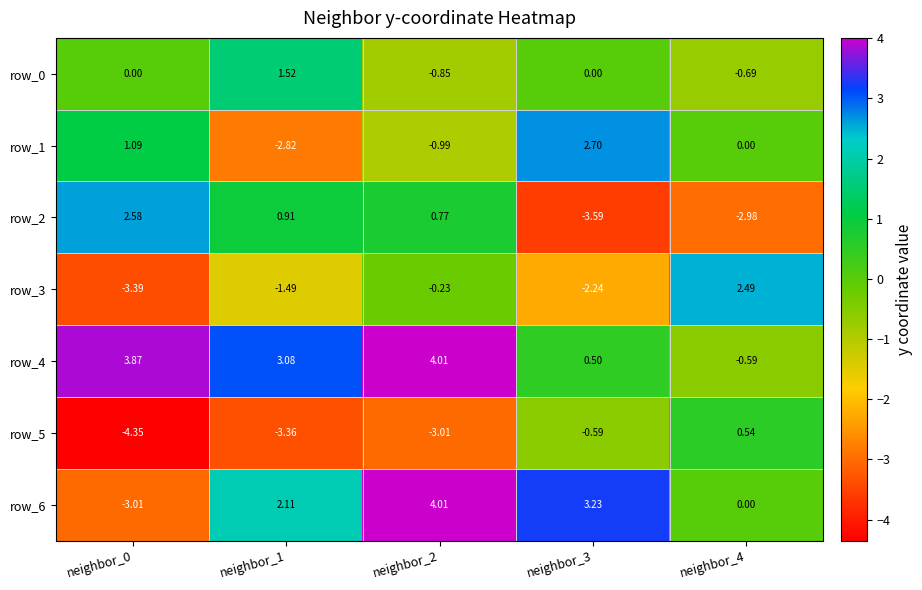

At how many categories does at least one series exceed -1?

5